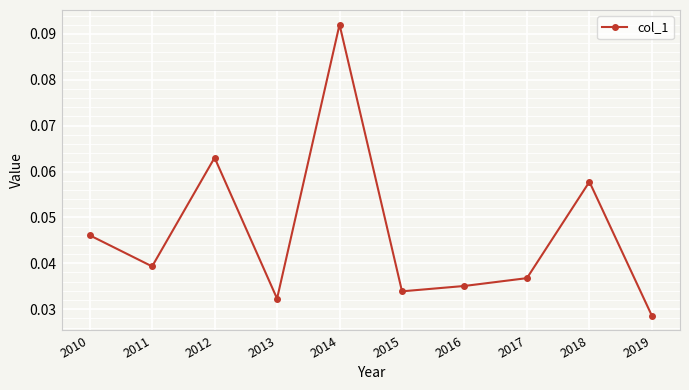

Is it true that the value at 2010 is 0.1?

False